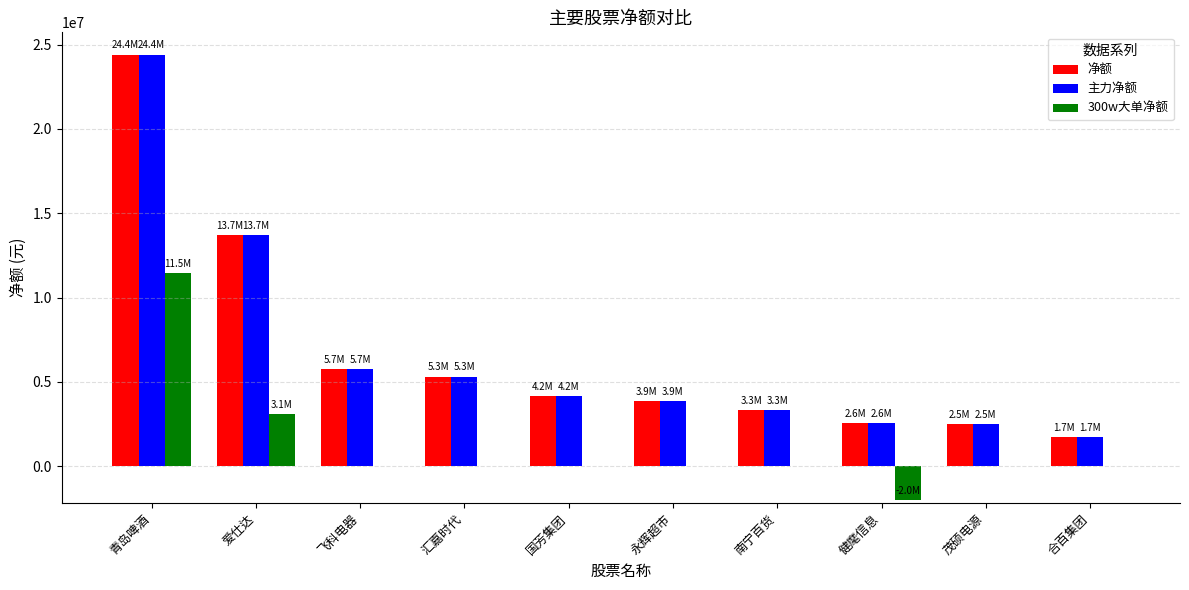

Which label corresponds to the largest value in the chart?

青岛啤酒